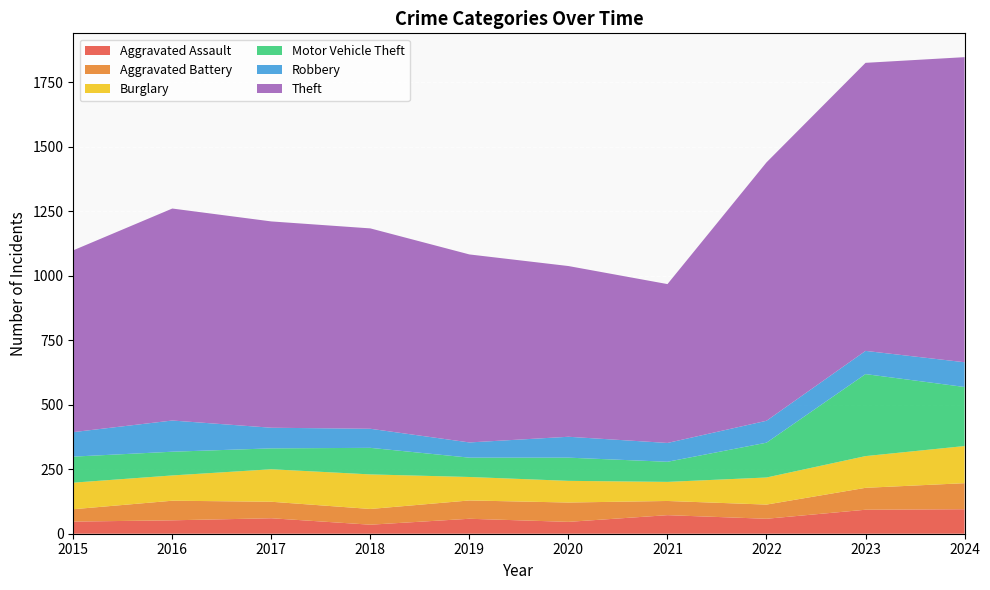

Reading right to left, extract all data points from this chart.

Aggravated Assault: 2024=95	2023=93	2022=58	2021=72	2020=46	2019=58	2018=35	2017=60	2016=52	2015=47
Aggravated Battery: 2024=101	2023=85	2022=55	2021=55	2020=75	2019=71	2018=61	2017=64	2016=76	2015=48
Burglary: 2024=144	2023=123	2022=105	2021=74	2020=84	2019=91	2018=134	2017=126	2016=98	2015=103
Motor Vehicle Theft: 2024=229	2023=318	2022=135	2021=78	2020=90	2019=75	2018=103	2017=81	2016=92	2015=101
Robbery: 2024=96	2023=90	2022=85	2021=73	2020=81	2019=59	2018=74	2017=80	2016=121	2015=95
Theft: 2024=1183	2023=1117	2022=1002	2021=616	2020=662	2019=729	2018=777	2017=800	2016=822	2015=705